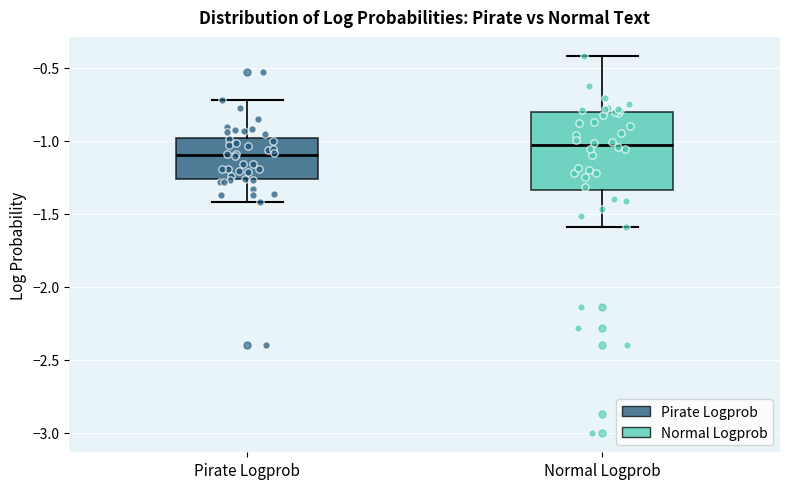

Which box has the lowest median line?

Pirate Logprob